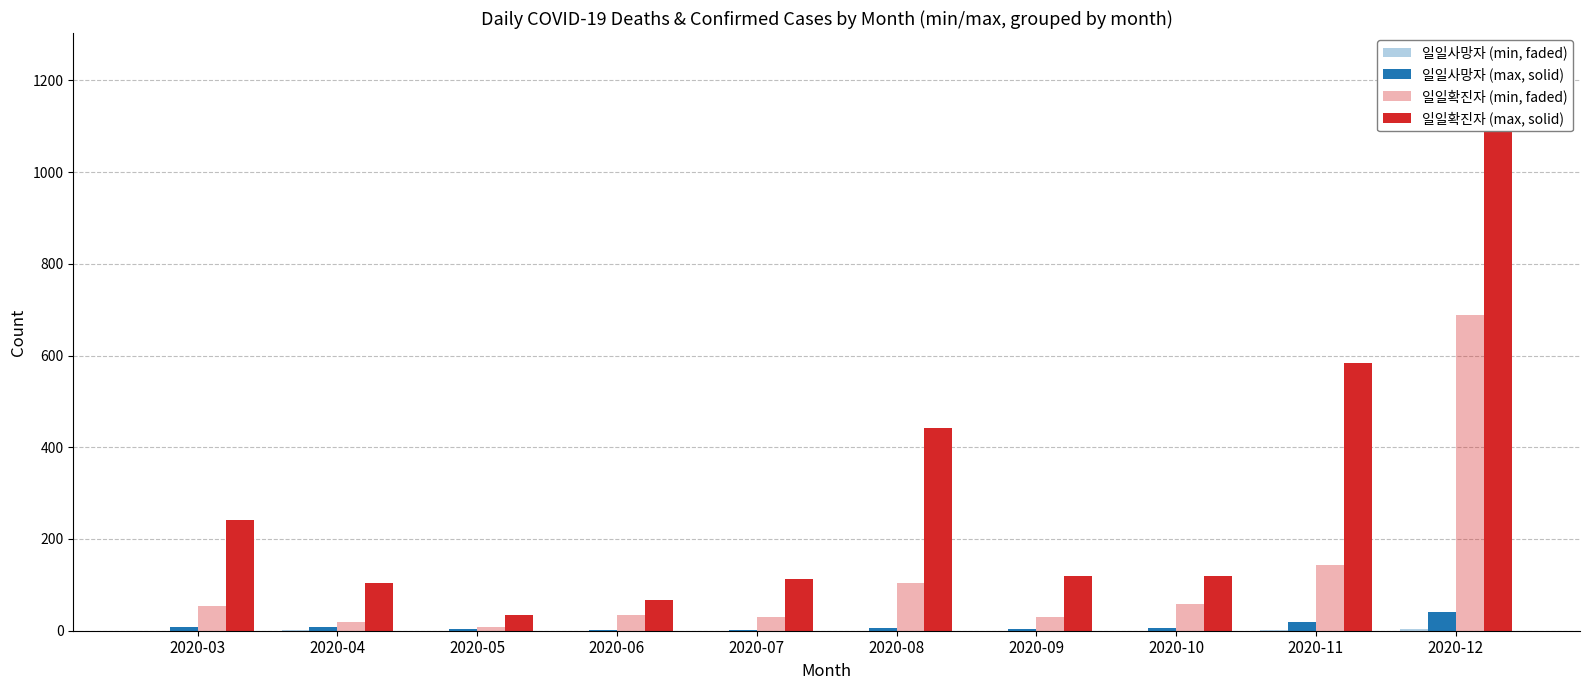

What are all the series names shown in the legend?

일일사망자 (min, faded), 일일사망자 (max, solid), 일일확진자 (min, faded), 일일확진자 (max, solid)